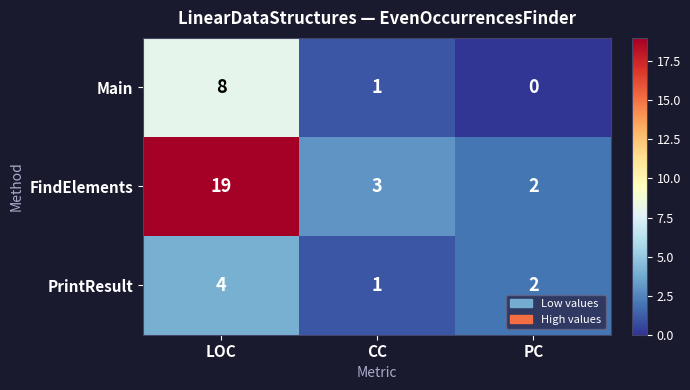

What is the difference between the maximum and minimum values in the Main series?

8